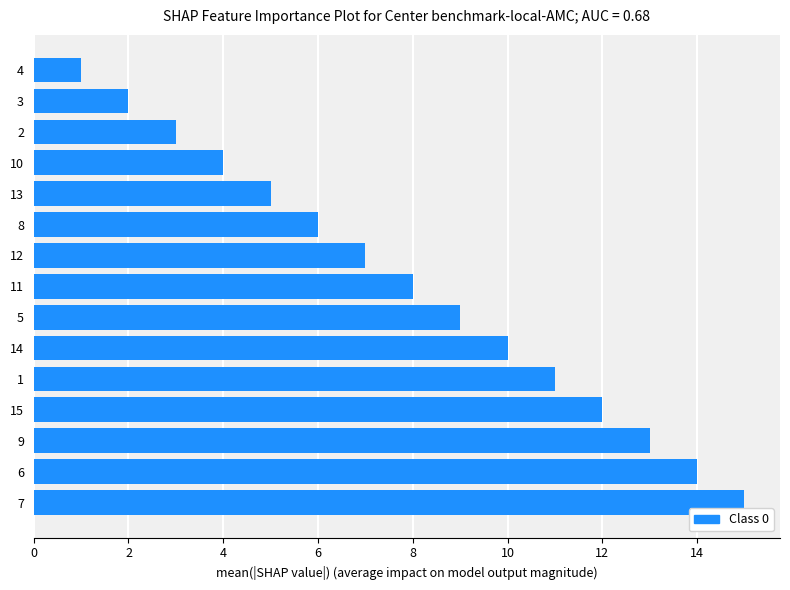

How many distinct data groups are displayed?

1